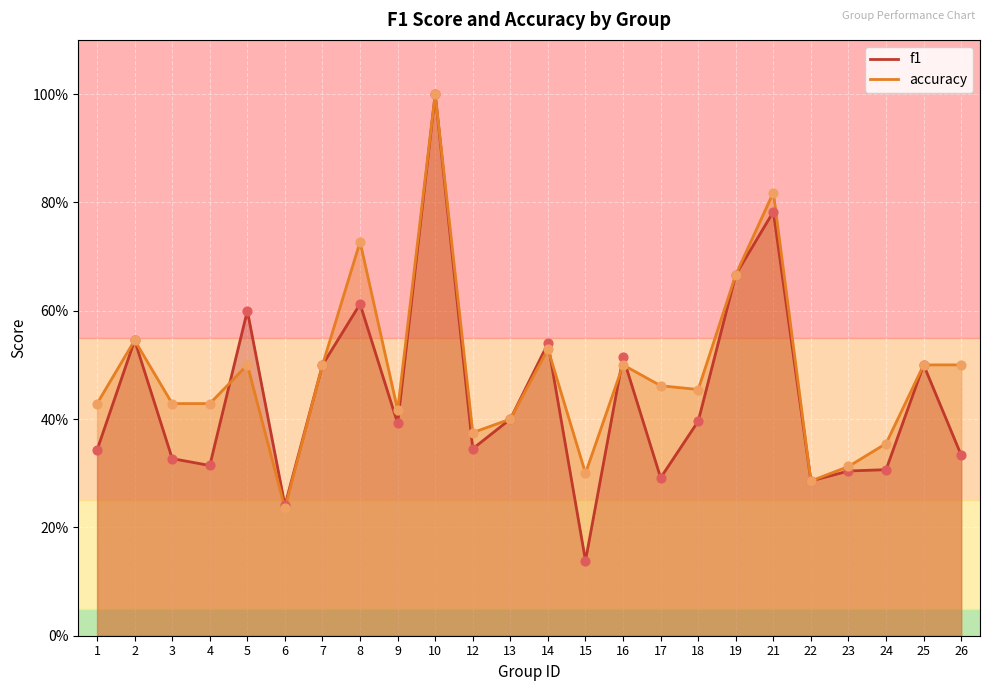

Is the value of accuracy at 24 greater than the value of f1 at 26?

Yes